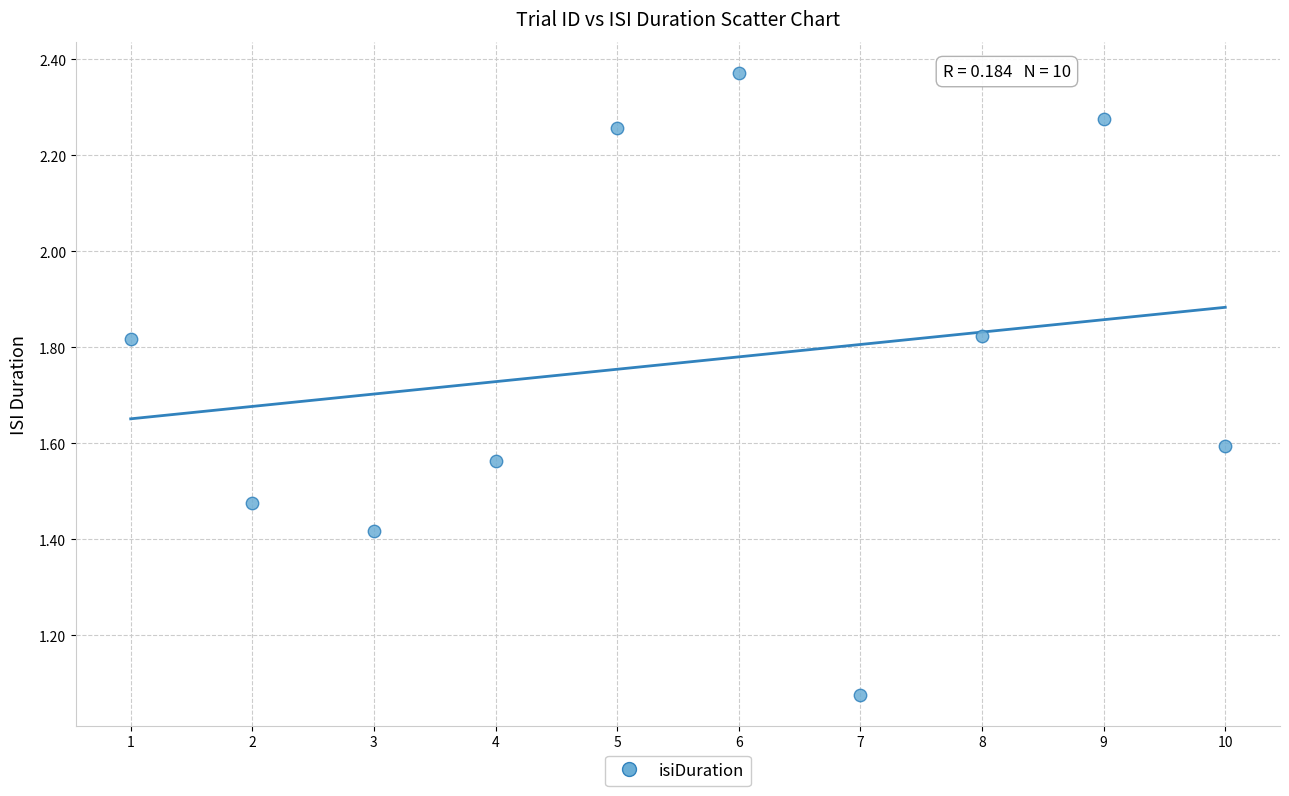

What is the range of Y values (max minus min)?

1.3